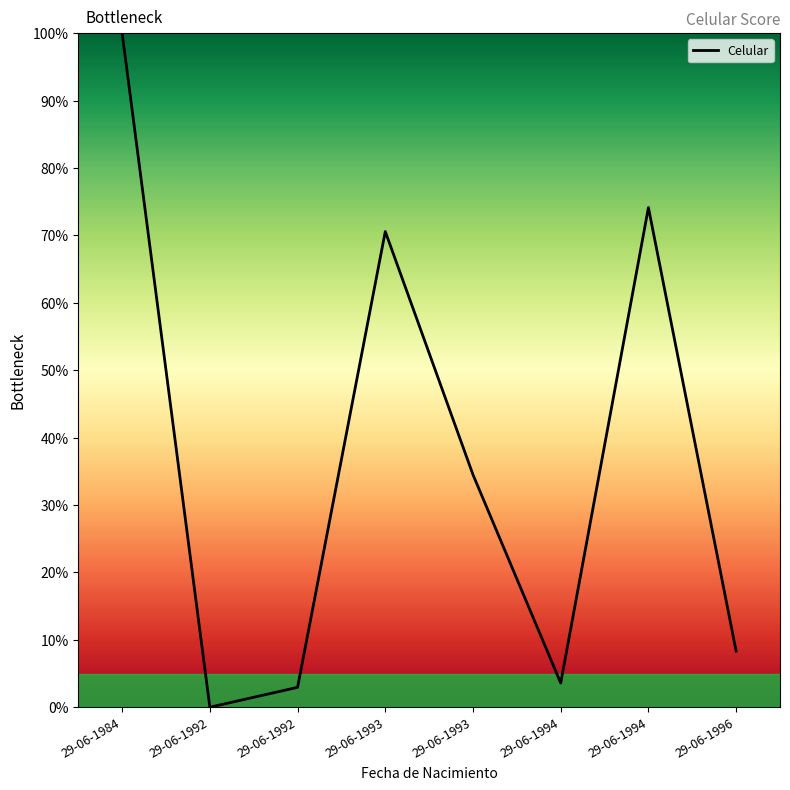

What is the difference between the maximum and minimum values?

100.0